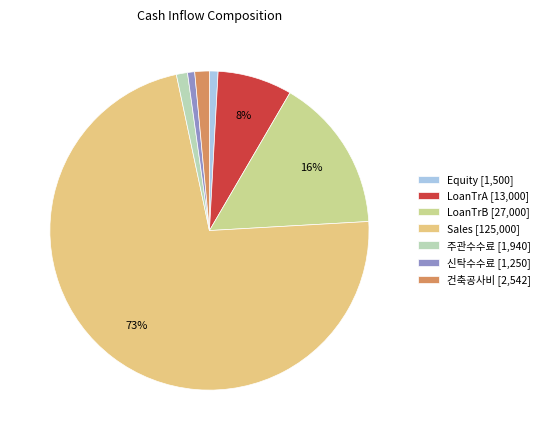

Which has a higher value, 주관수수료 or LoanTrB?

LoanTrB